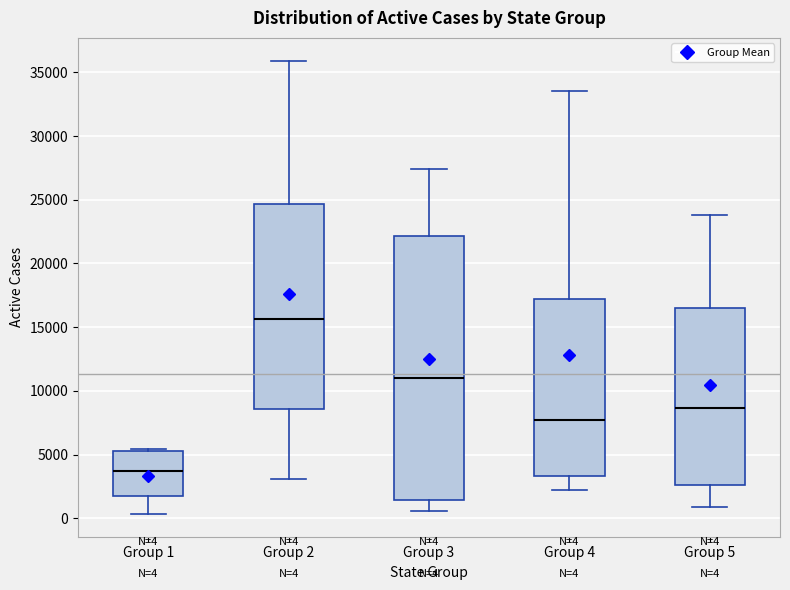

Comparing the boxes themselves (not the whiskers), which one is the tallest?

Group 3